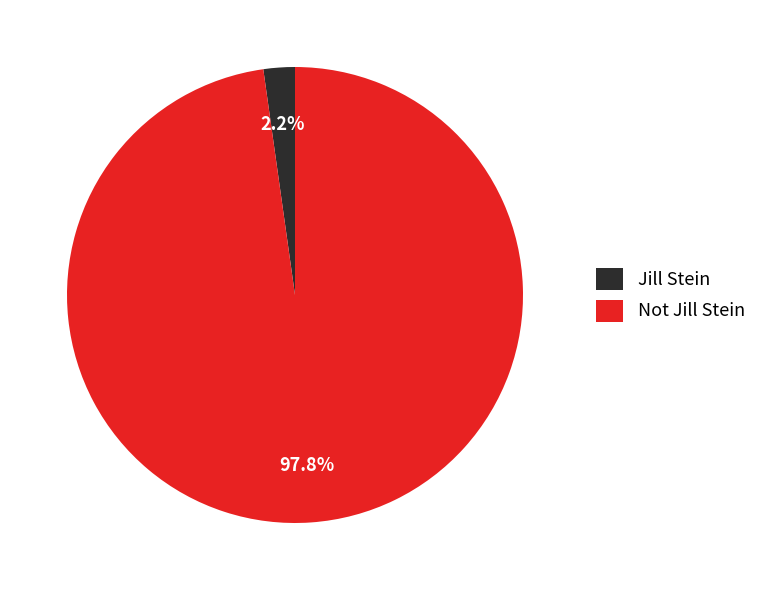

Which slice is the smallest?

Jill Stein